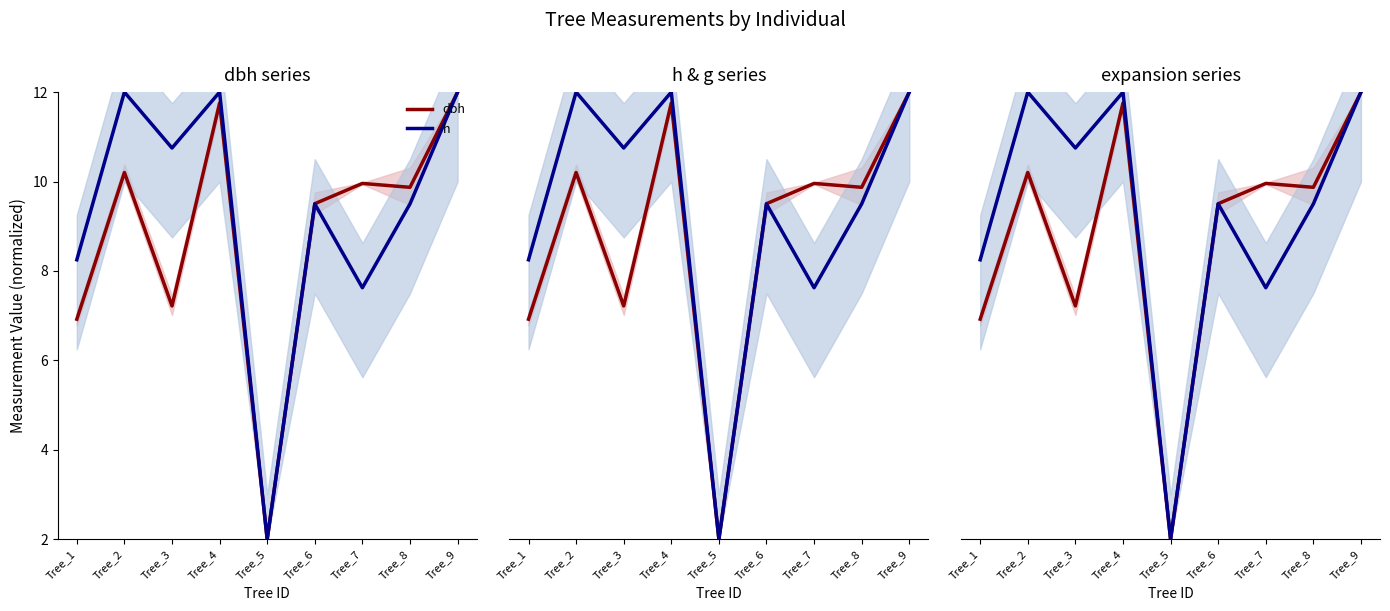

True or false: dbh and h intersect in this chart.

False